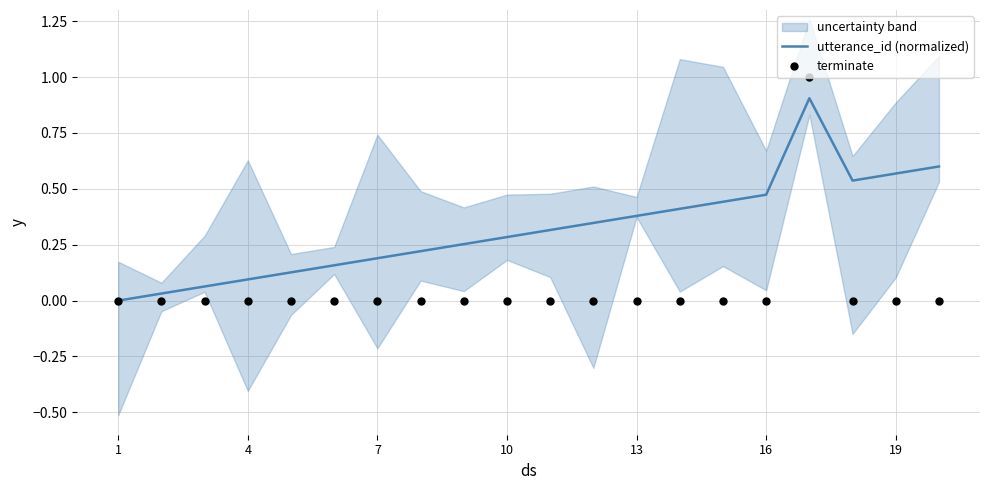

What are all the series names shown in the legend?

utterance_id (normalized), terminate